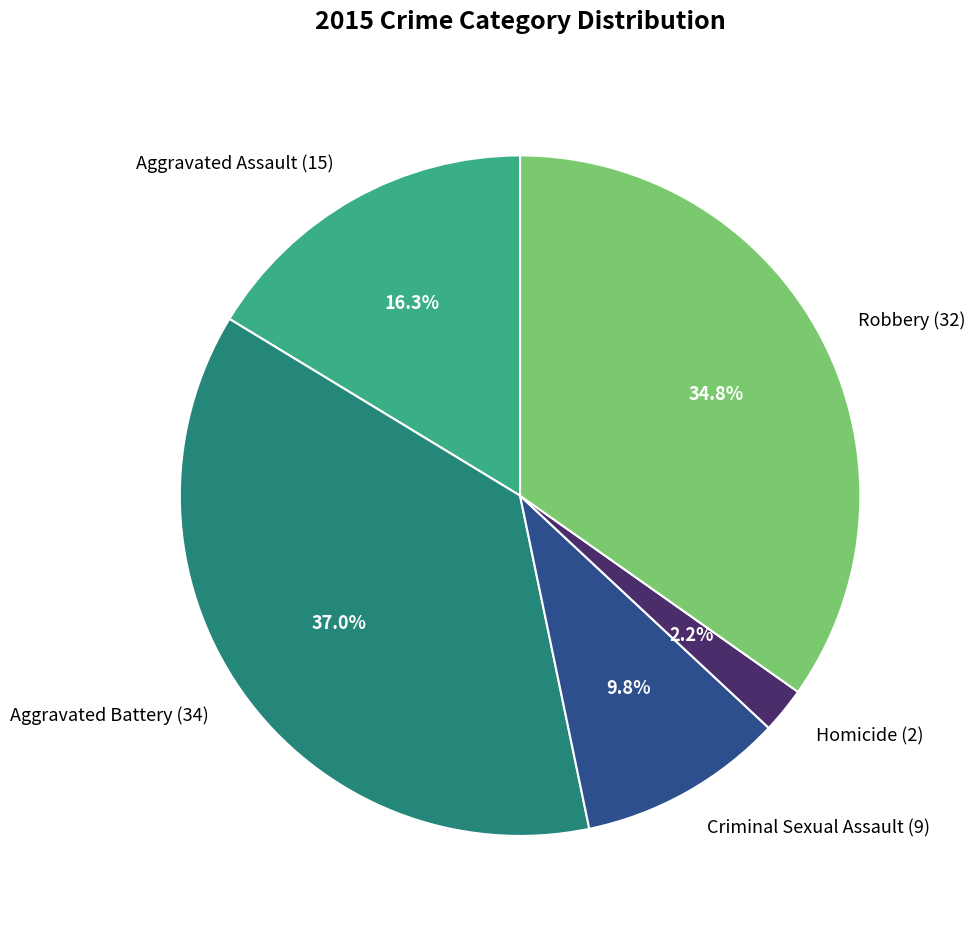

Is the sum of Criminal Sexual Assault and Aggravated Assault greater than half?

No